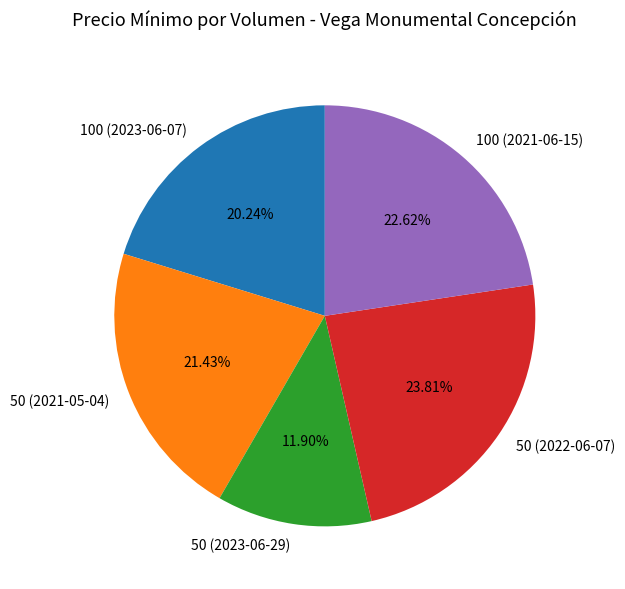

True or false: 100 (2023-06-07) accounts for 20% of the total.

True